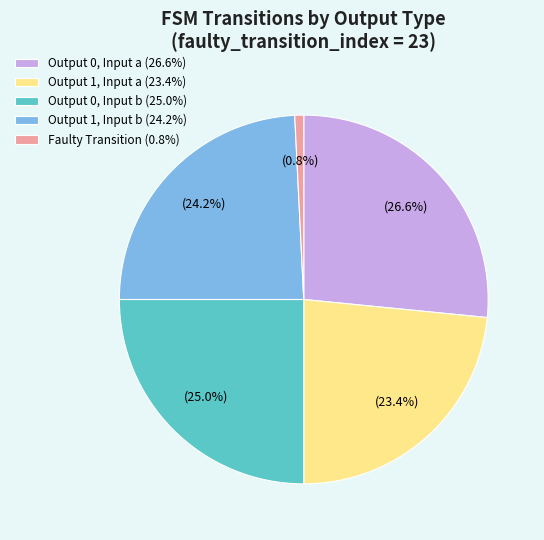

Rank the categories by value from lowest to highest.

Faulty Transition (0.8%), Output 1, Input a (23.4%), Output 1, Input b (24.2%), Output 0, Input b (25.0%), Output 0, Input a (26.6%)